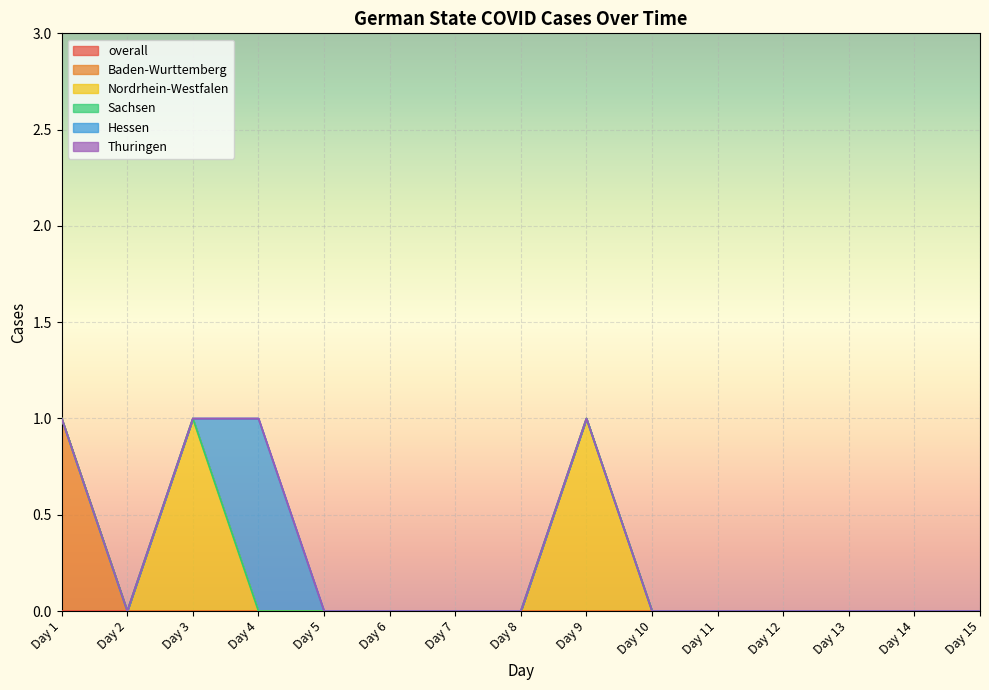

Is the value of Sachsen at Day 8 greater than the value of Thuringen at Day 9?

No